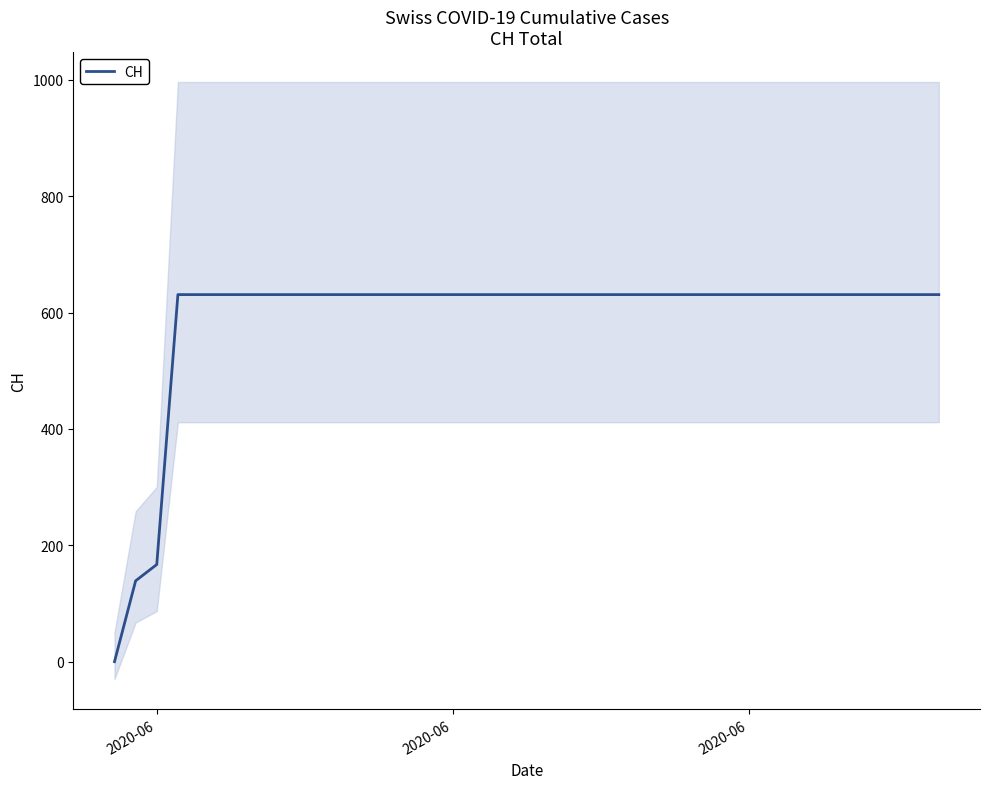

How many data points does each series have?

40